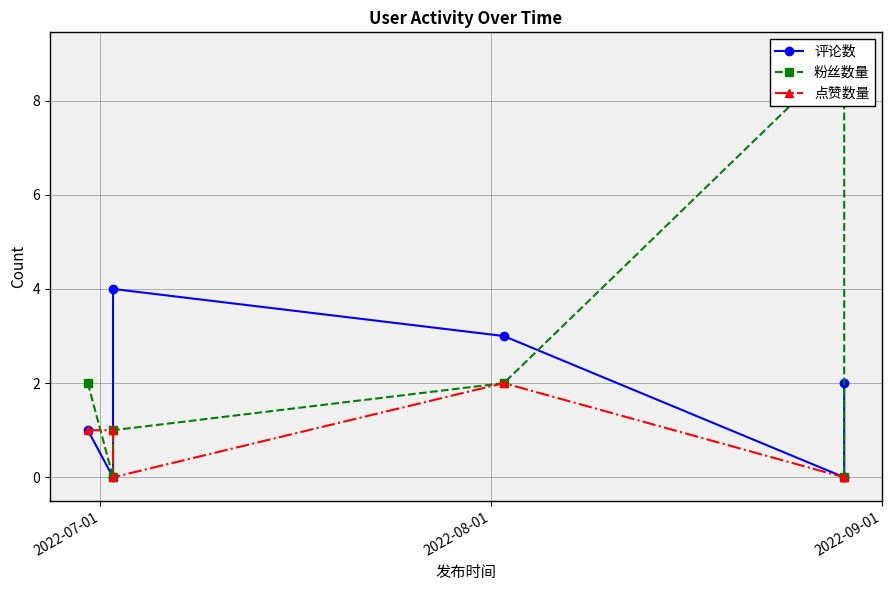

What is the average value of the 点赞数量 series?

1